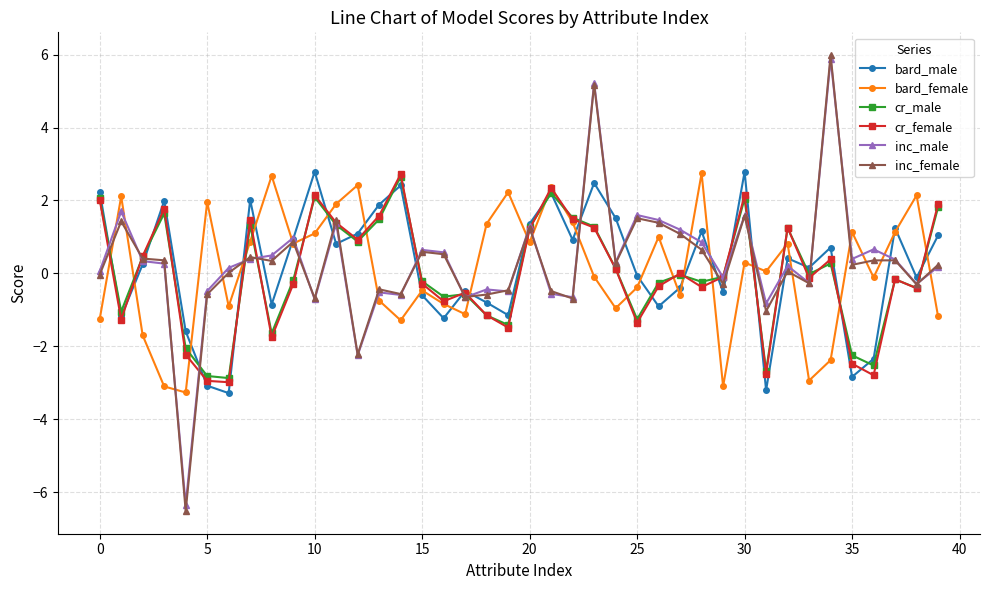

What is the maximum value for bard_male?

2.8